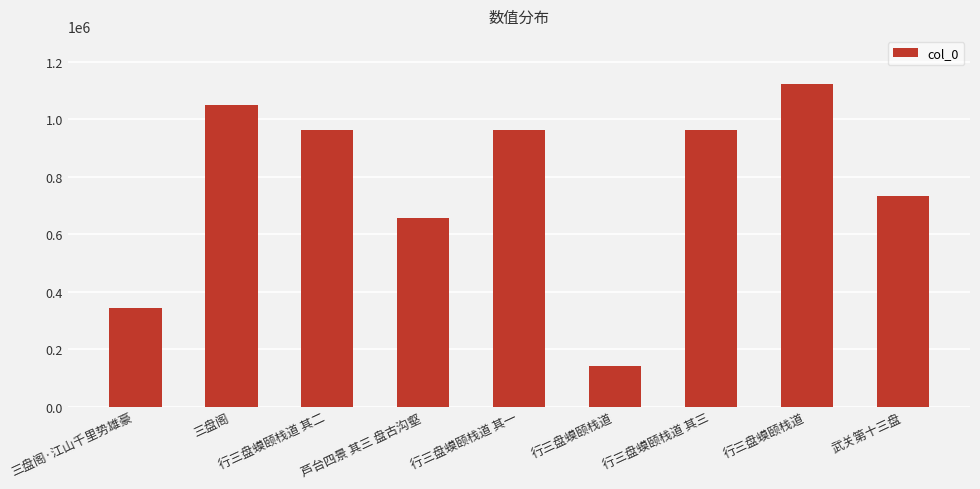

Does the chart contain any negative values?

No